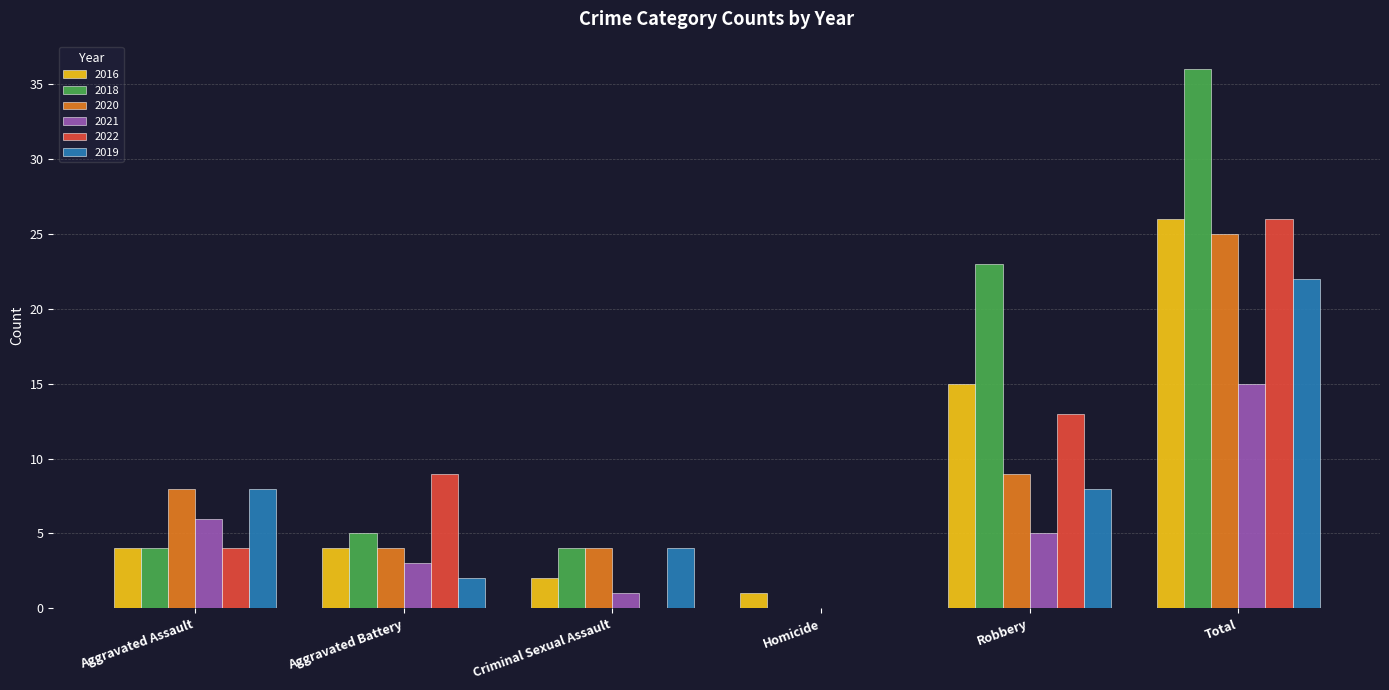

Which category has the highest value in the 2022 series?

Total